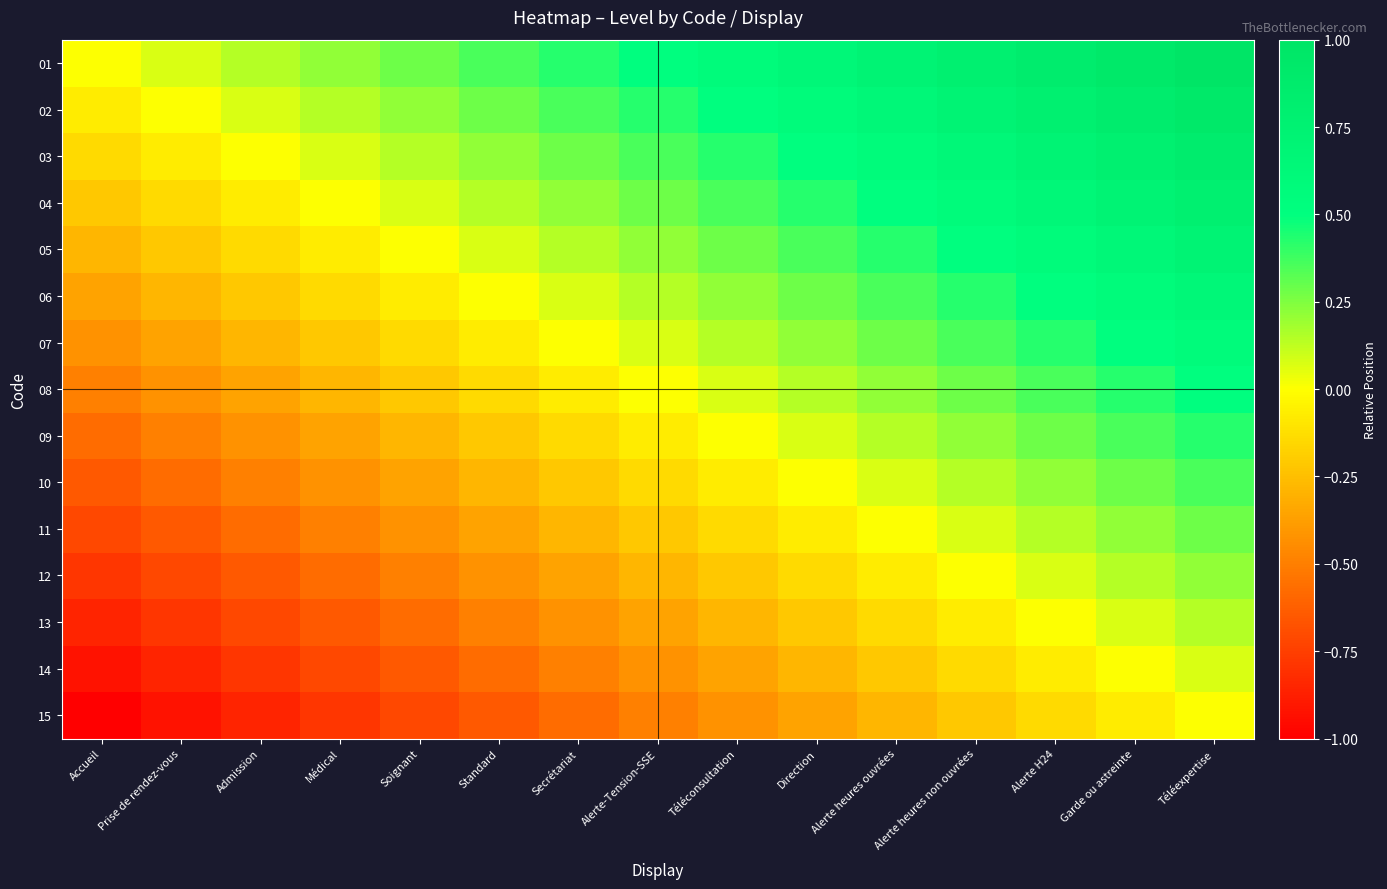

How many distinct data groups are displayed?

15